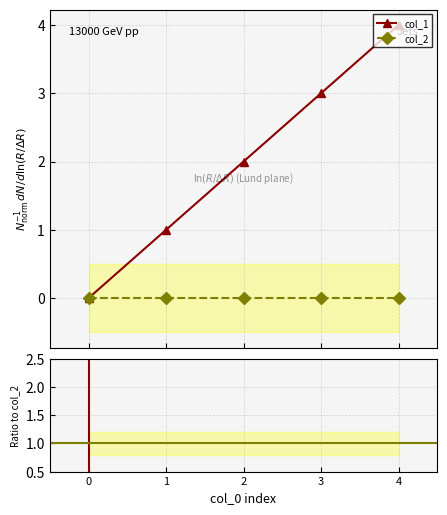

True or false: col_2 and col_1 / col_2 intersect in this chart.

False